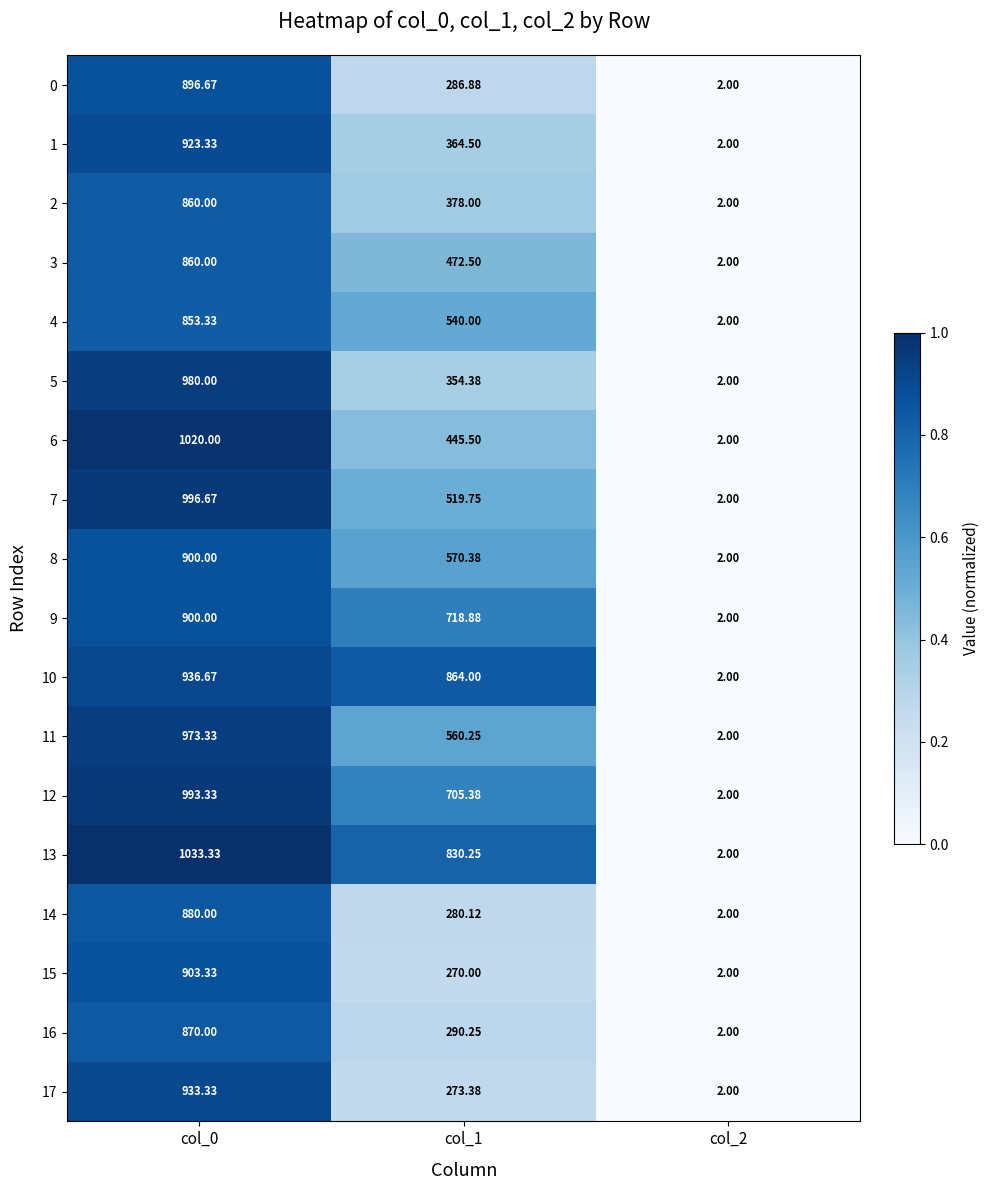

What is the difference between the highest and lowest values at col_0?

180.0